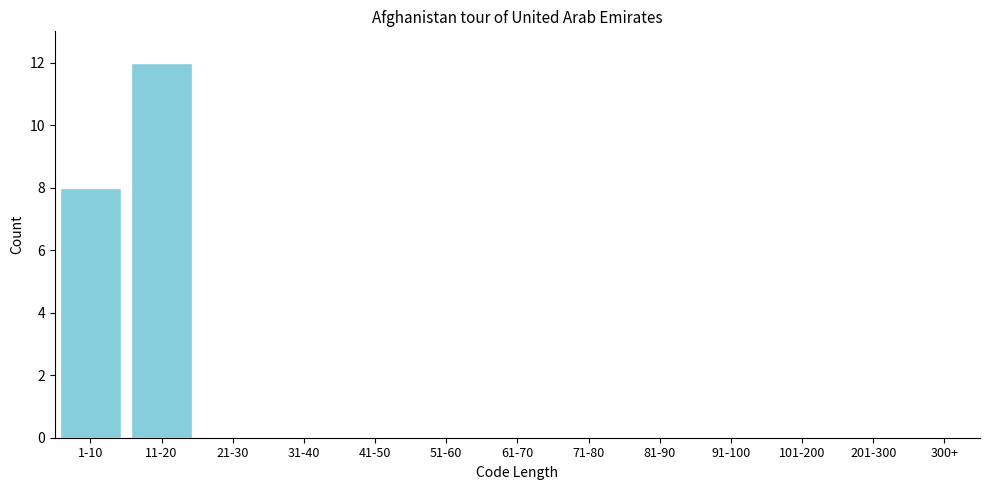

Reading left to right, extract all data points from this chart.

1-10=8	11-20=12	21-30=0	31-40=0	41-50=0	51-60=0	61-70=0	71-80=0	81-90=0	91-100=0	101-200=0	201-300=0